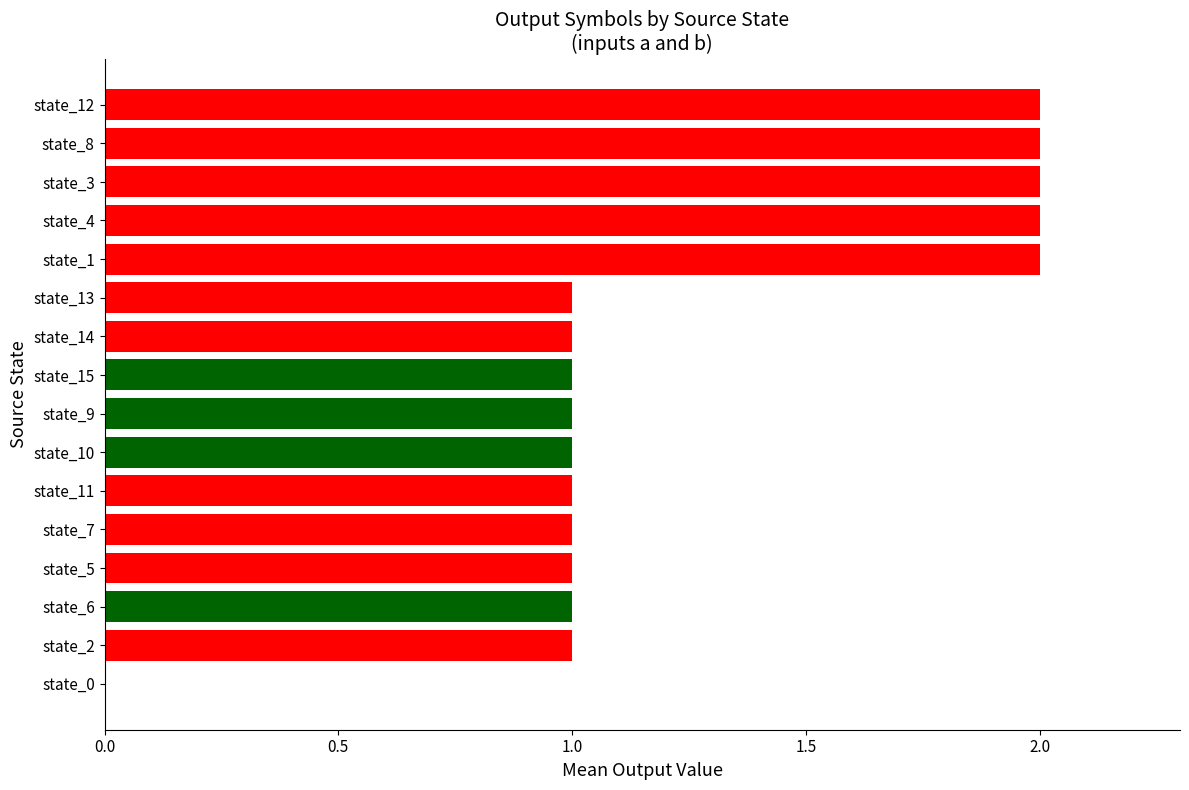

What is the sum of all values?

20